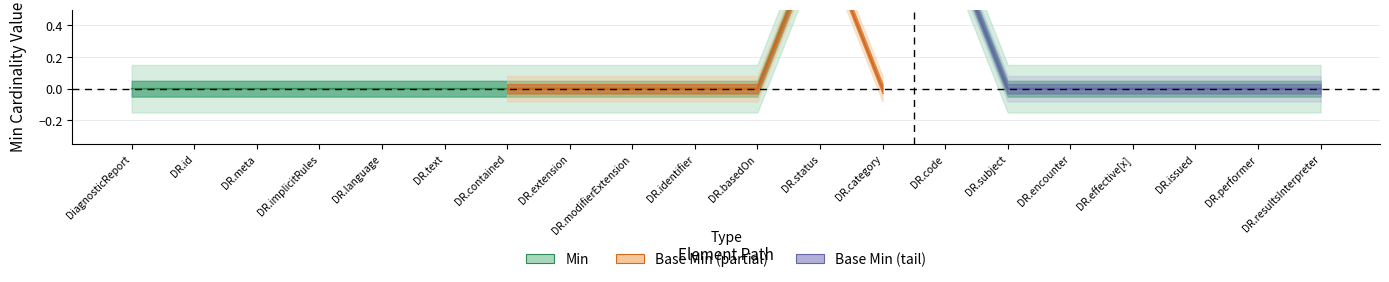

Rank the categories by value from highest to lowest.

DR.status, DR.category, DR.code, DiagnosticReport, DR.id, DR.meta, DR.implicitRules, DR.language, DR.text, DR.contained, DR.extension, DR.modifierExtension, DR.identifier, DR.basedOn, DR.subject, DR.encounter, DR.effective[x], DR.issued, DR.performer, DR.resultsInterpreter